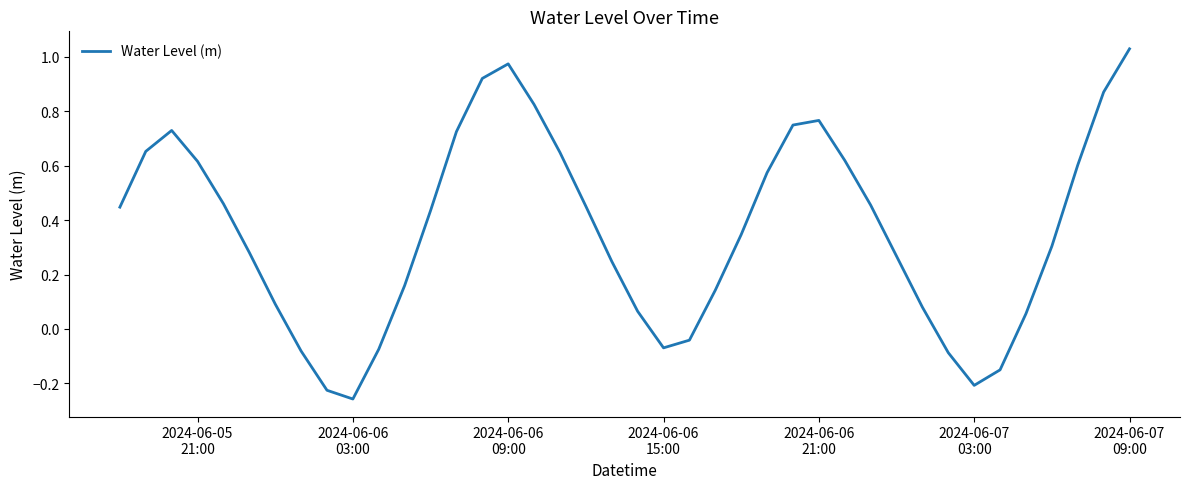

Reading left to right, what are all the values shown in this chart?

0.4	0.7	0.7	0.6	0.5	0.3	0.1	-0.1	-0.2	-0.3	-0.1	0.2	0.4	0.7	0.9	1.0	0.8	0.6	0.5	0.2	0.1	-0.1	-0.0	0.1	0.3	0.6	0.7	0.8	0.6	0.5	0.3	0.1	-0.1	-0.2	-0.2	0.1	0.3	0.6	0.9	1.0